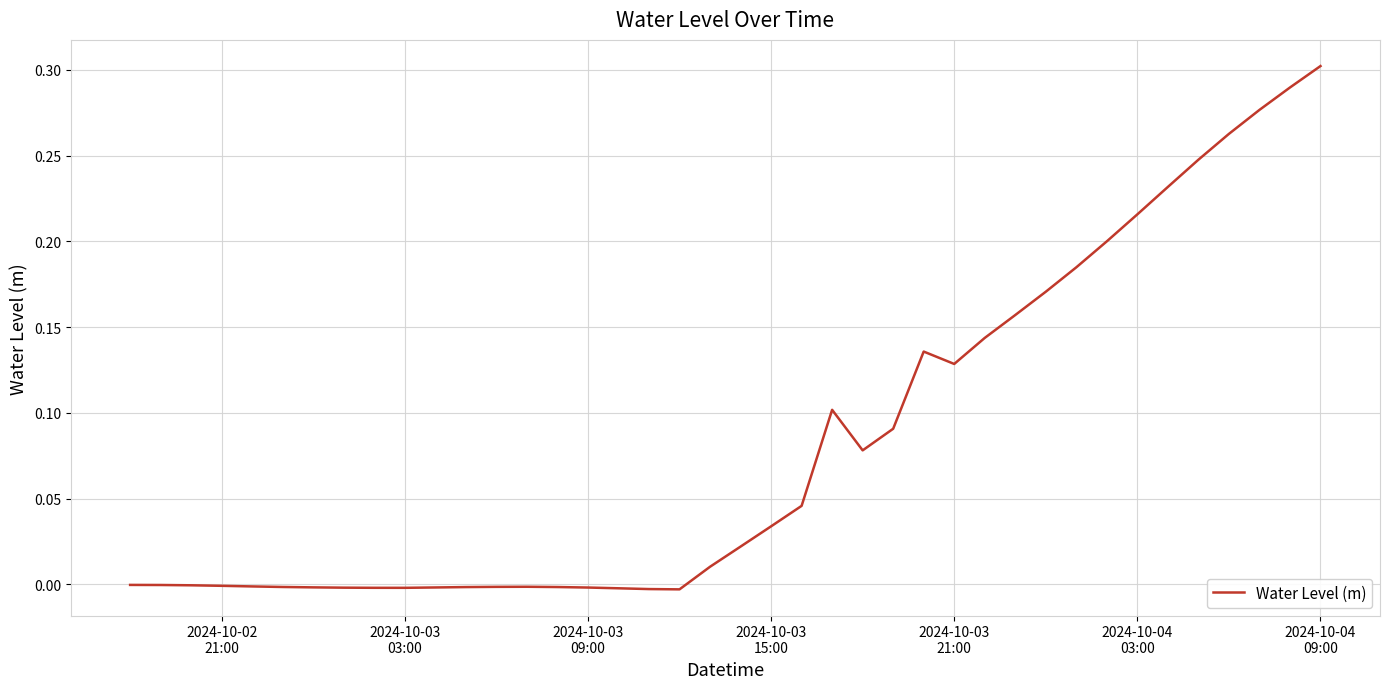

Where is the data nearest to the value 0?

2024-10-02
21:00